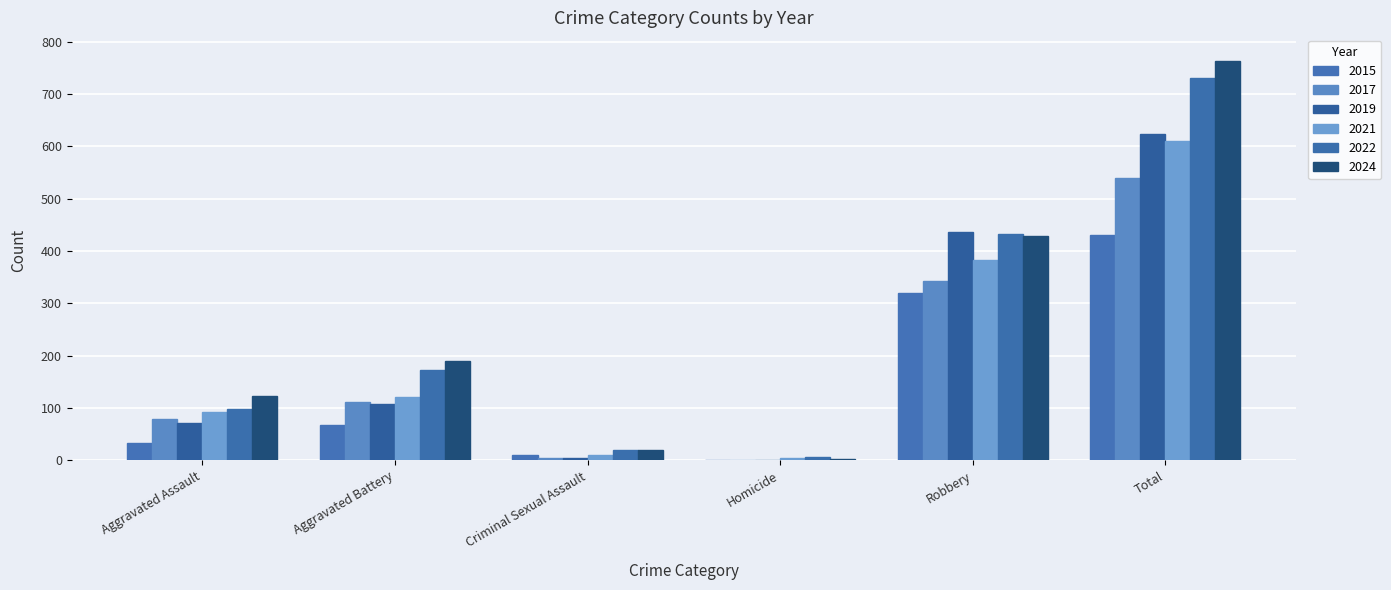

Reading right to left, transcribe all the data shown in this chart.

2015: Total=431	Robbery=320	Homicide=0	Criminal Sexual Assault=10	Aggravated Battery=67	Aggravated Assault=34
2017: Total=540	Robbery=343	Homicide=1	Criminal Sexual Assault=5	Aggravated Battery=112	Aggravated Assault=79
2019: Total=623	Robbery=437	Homicide=1	Criminal Sexual Assault=5	Aggravated Battery=108	Aggravated Assault=72
2021: Total=610	Robbery=383	Homicide=4	Criminal Sexual Assault=10	Aggravated Battery=121	Aggravated Assault=92
2022: Total=730	Robbery=433	Homicide=6	Criminal Sexual Assault=20	Aggravated Battery=172	Aggravated Assault=99
2024: Total=764	Robbery=429	Homicide=3	Criminal Sexual Assault=20	Aggravated Battery=189	Aggravated Assault=123